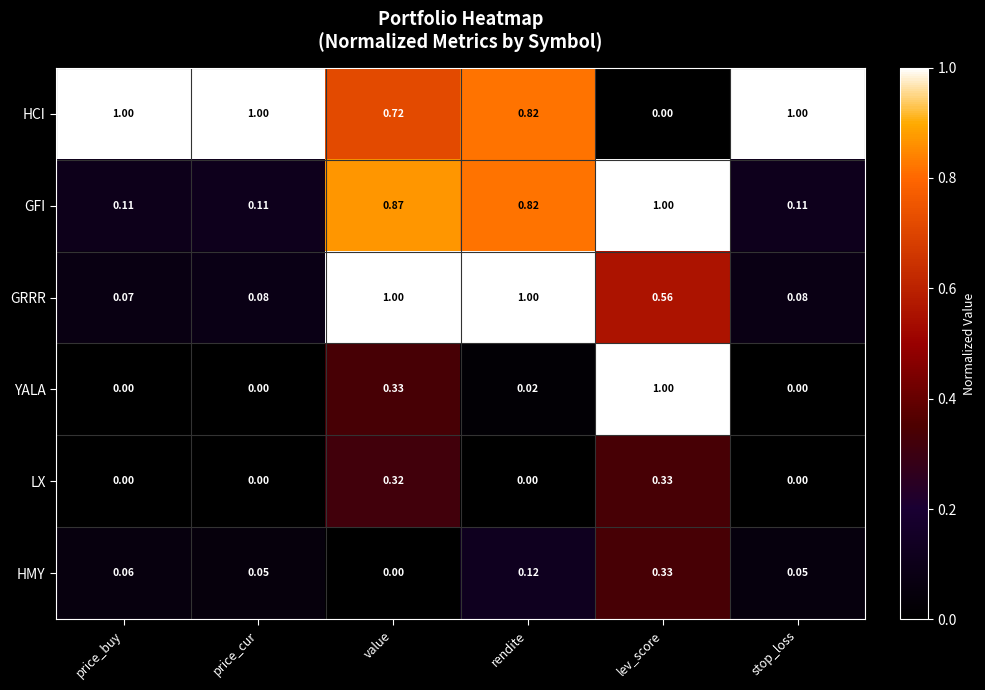

At which label is GRRR closest to 0?

price_buy